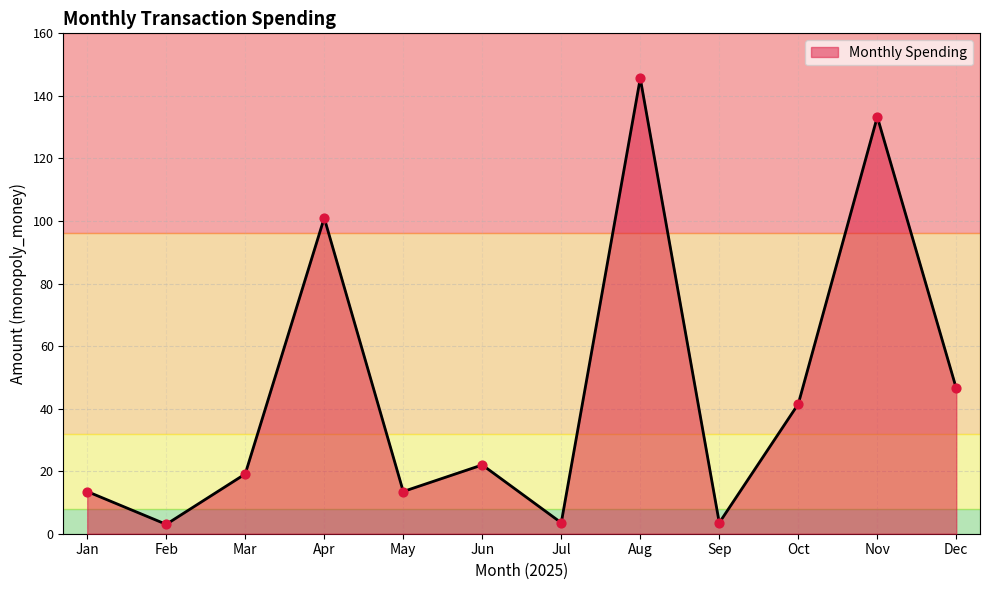

What is the change in value from Aug to Nov?

-12.3